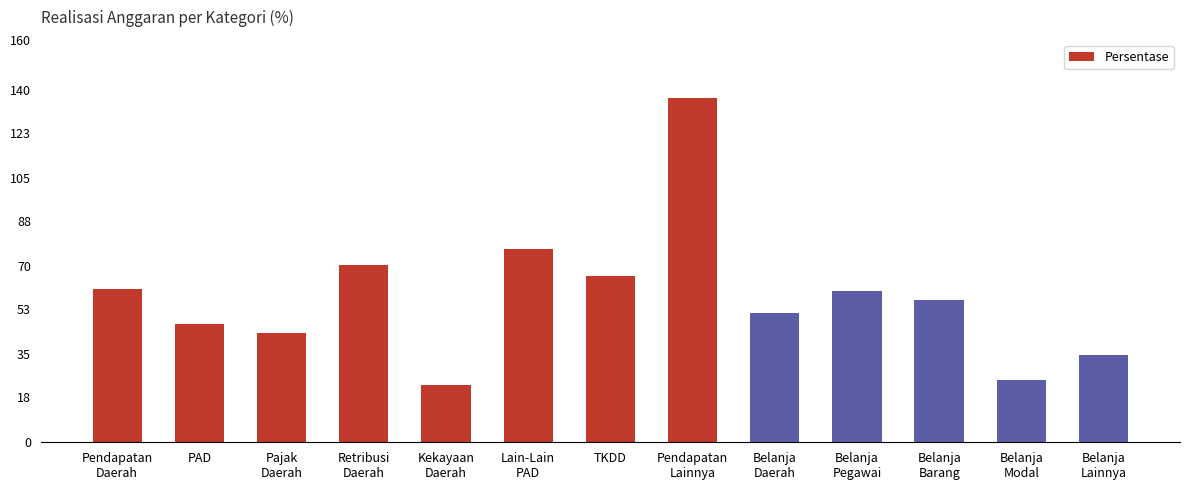

True or false: the data shows 34.5 at Belanja
Lainnya.

True